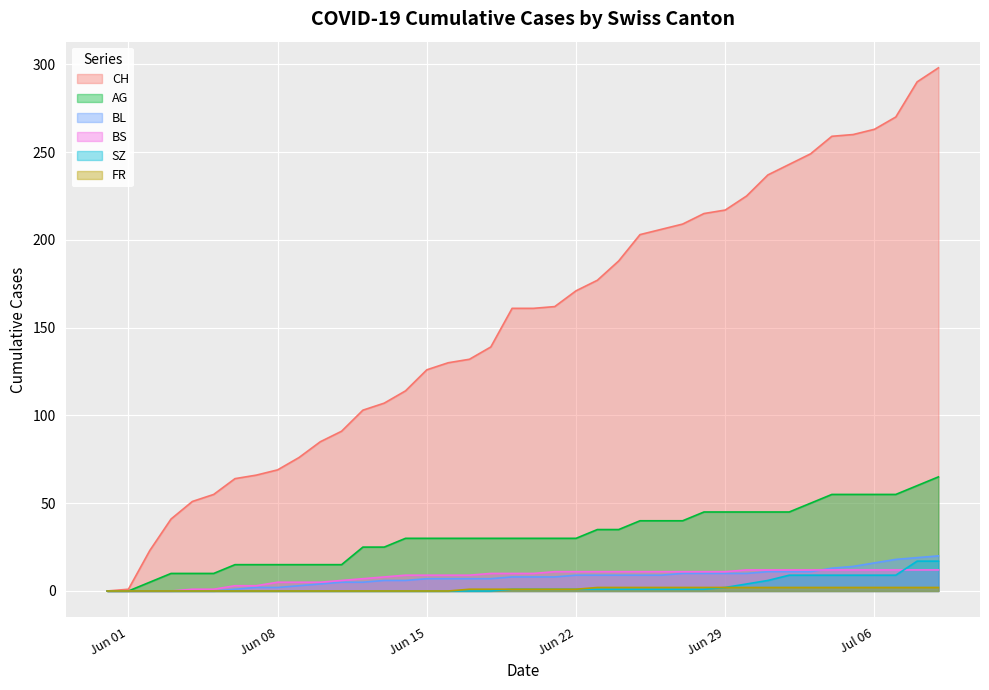

What is the maximum value for SZ?

17